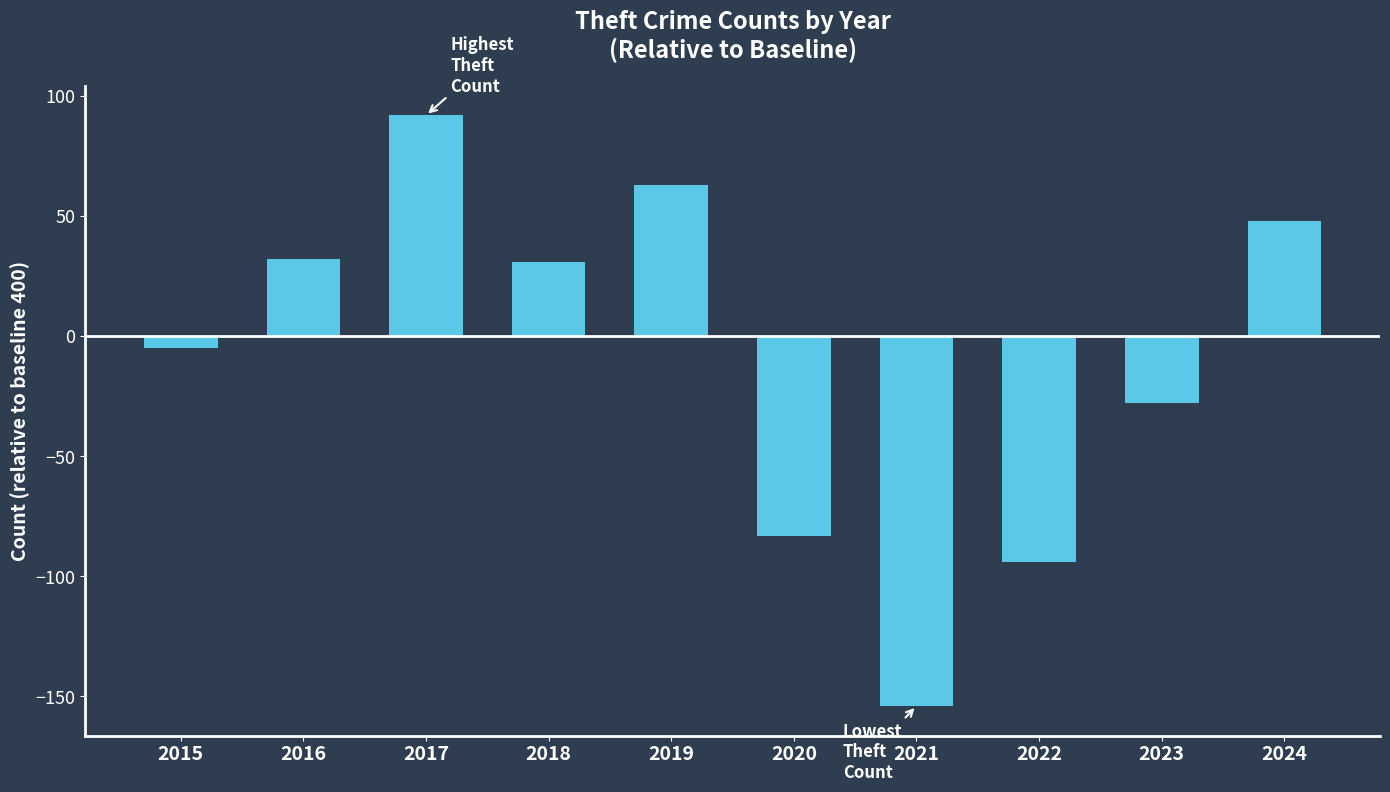

Is it true that the value at 2023 is -40?

False